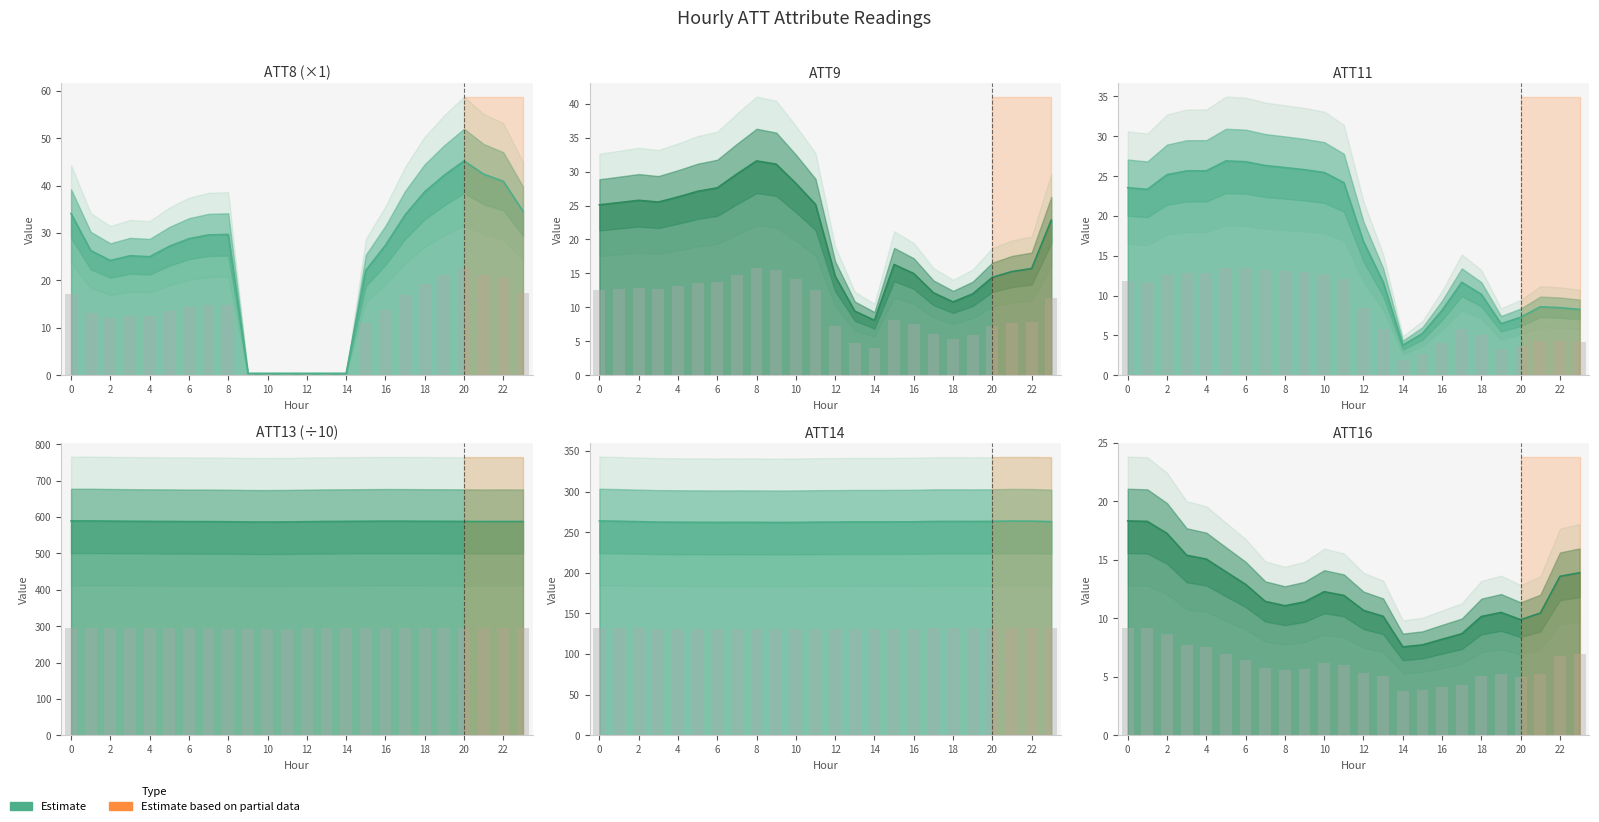

Is it true that ATT16 equals 10.7 at 12?

True